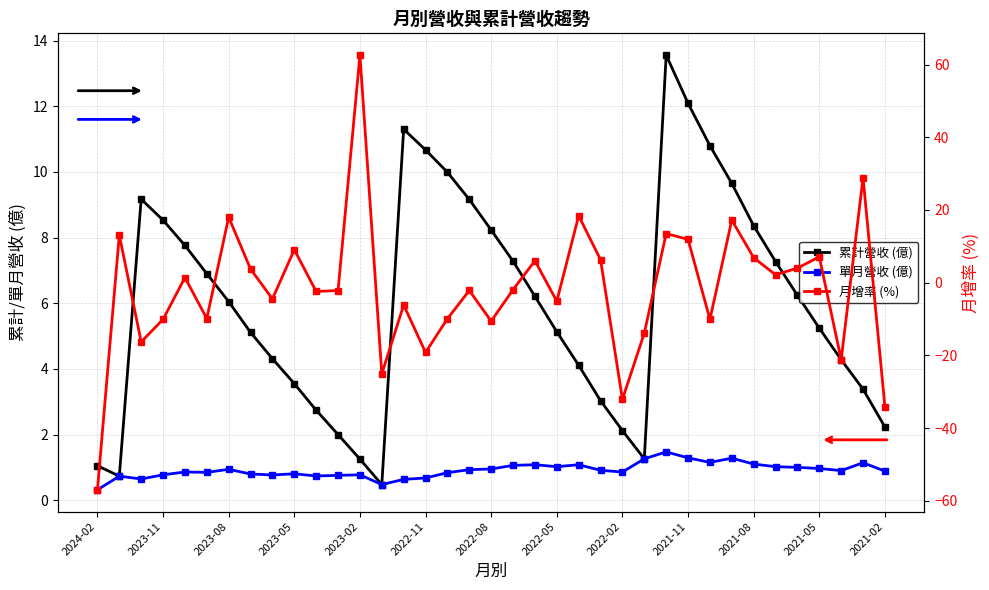

What are all the series names shown in the legend?

累計營收 (億), 單月營收 (億), 月增率 (%)